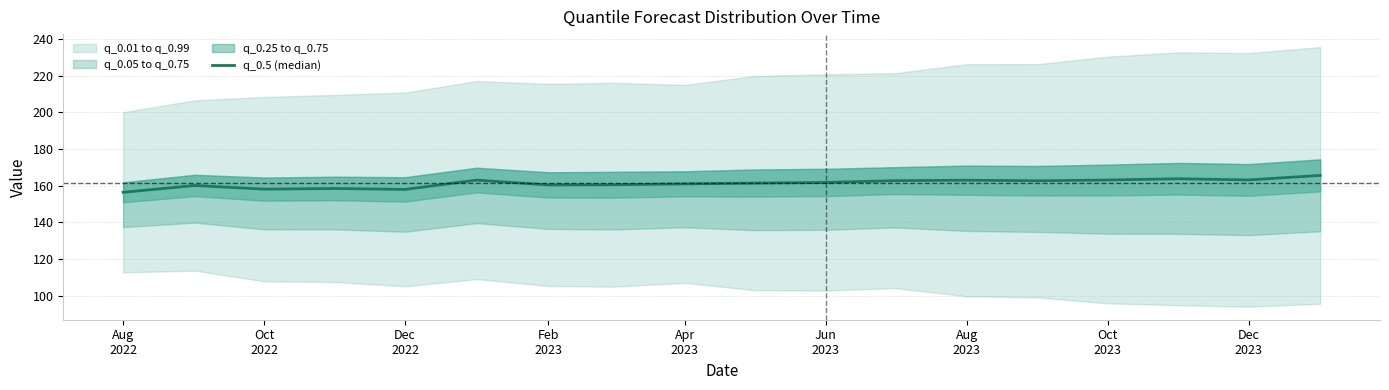

True or false: the data shows 245.5 at Oct 2022.

False